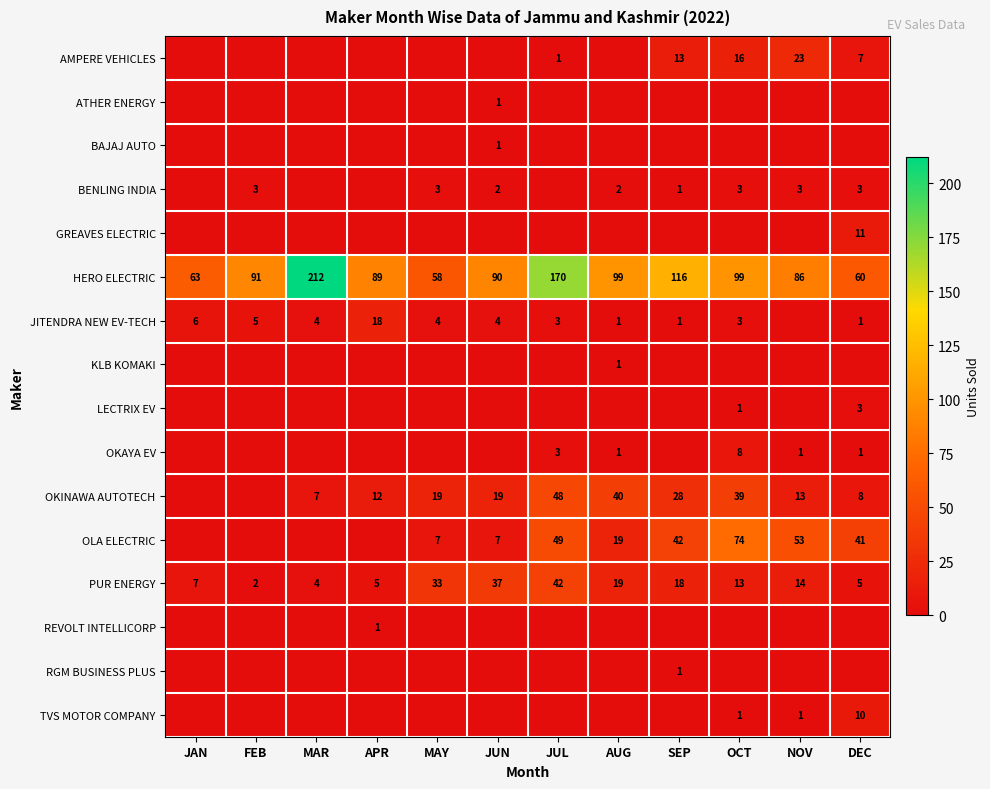

Where is PUR ENERGY nearest to the value 22?

AUG